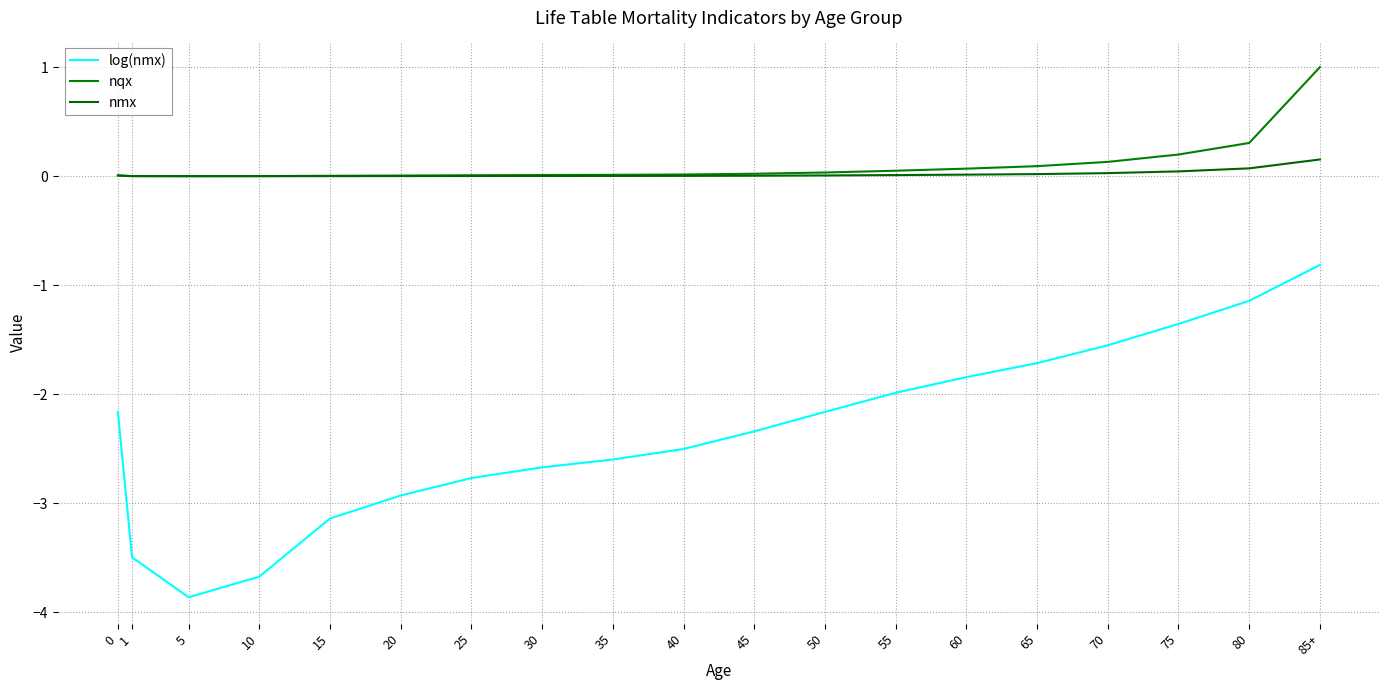

The value of nqx at 60 is 0.0. True or false?

False